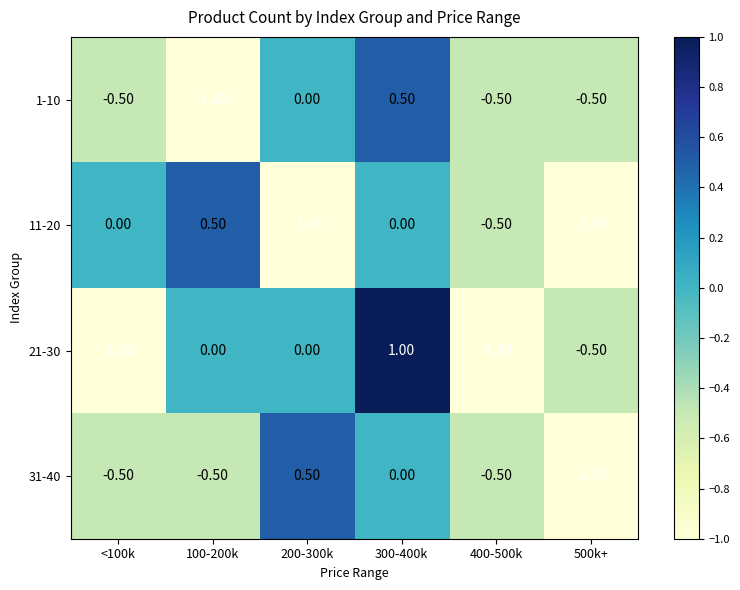

At which category is the sum across all series the highest?

300-400k